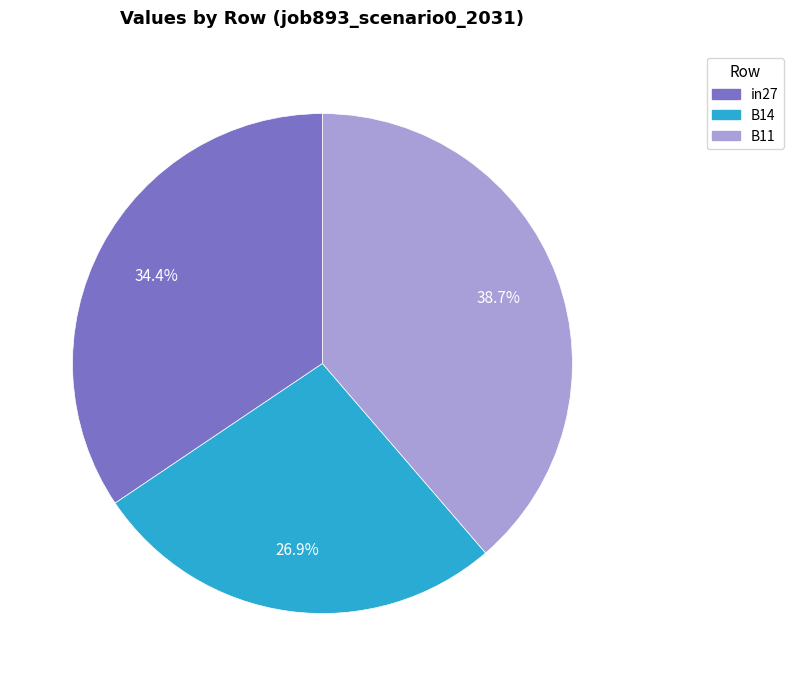

What is the smallest slice in the pie chart?

B14